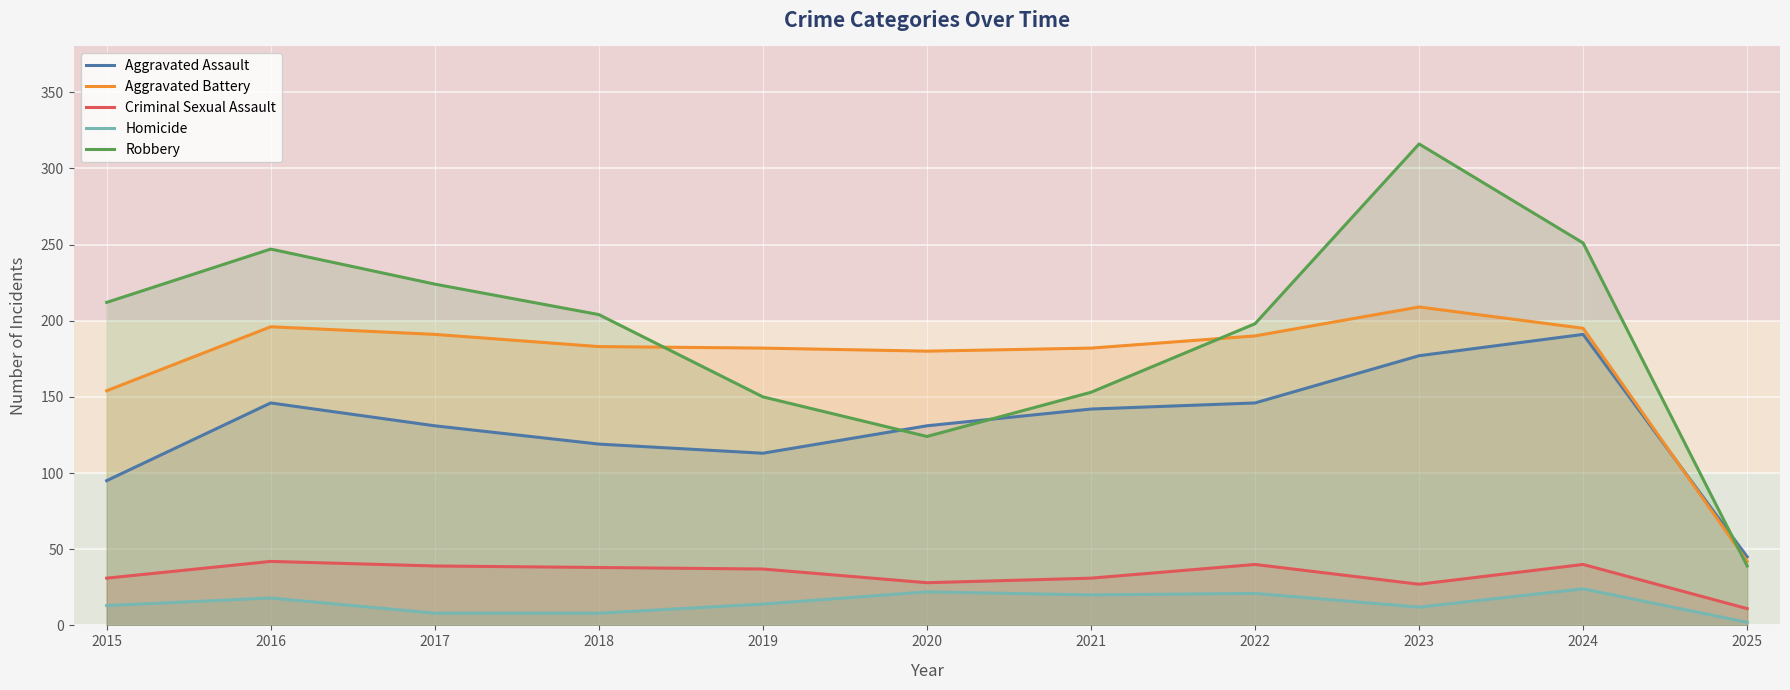

The Robbery series shows 150 at 2019. True or false?

True